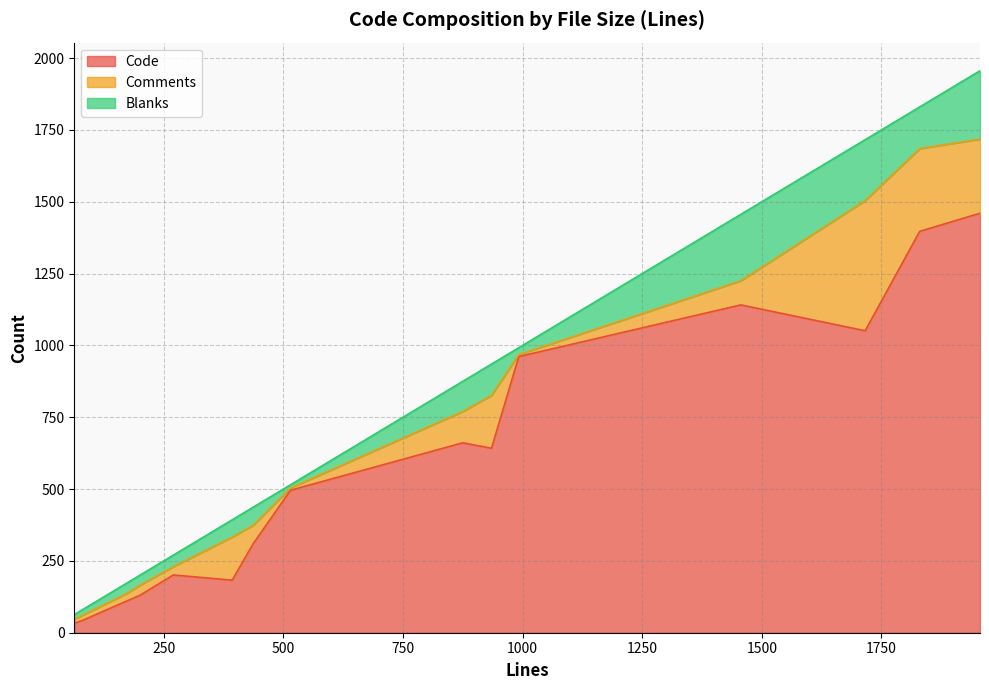

What is the spread (max minus min) of values at 1956?

1222